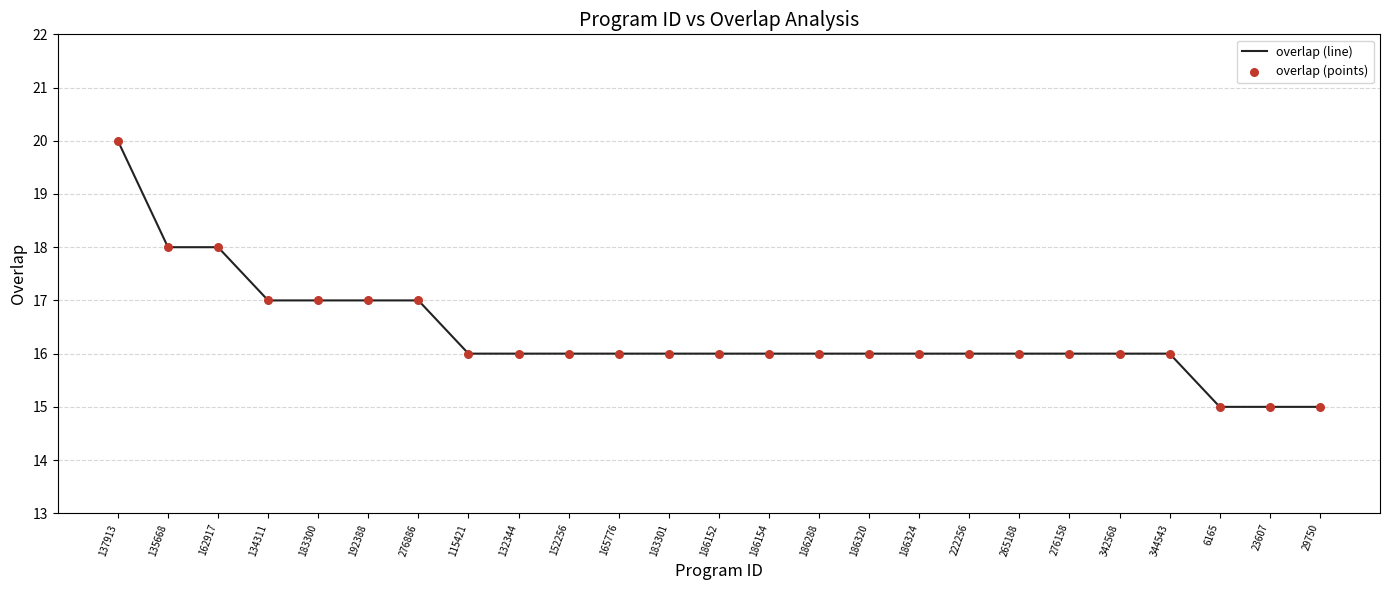

Approximately how many times larger is the value at 265188 compared to 29750?

1.1